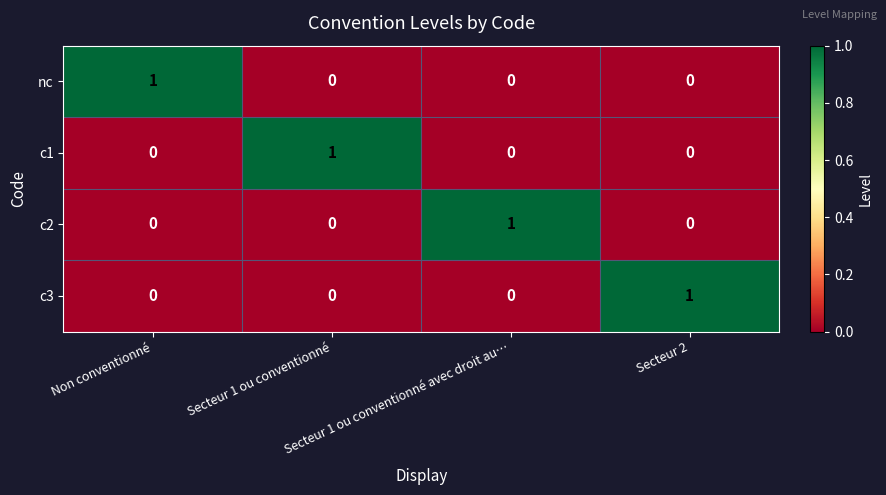

How many data points does each series have?

4